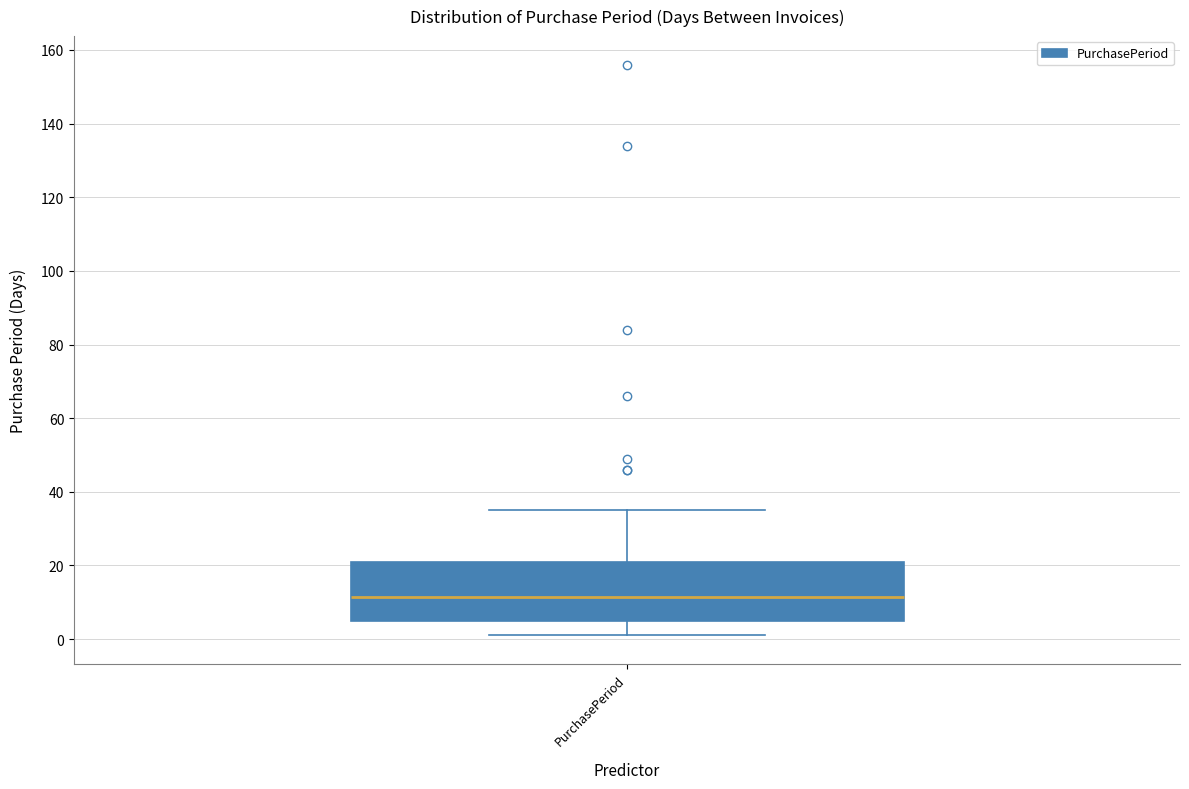

Read this box plot against the y-axis: the position of the median line, the range covered by the box, and the ends of both whiskers. The values are not printed on the chart, so give them approximately, as read against the axis.

median 12, box 6 to 22, whiskers 2 to 36